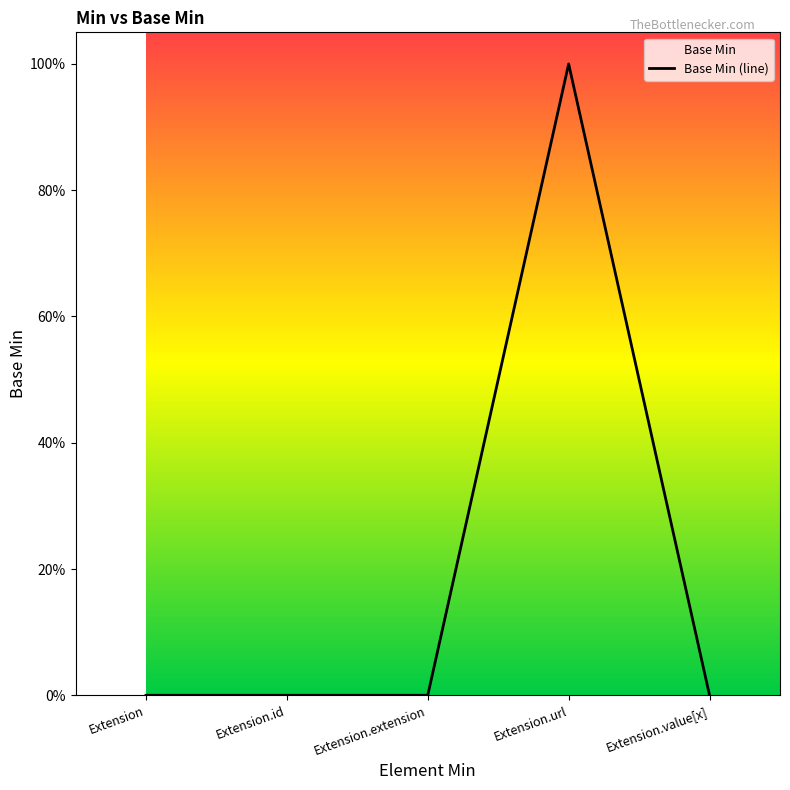

Is it true that the value at Extension.url is 1?

False